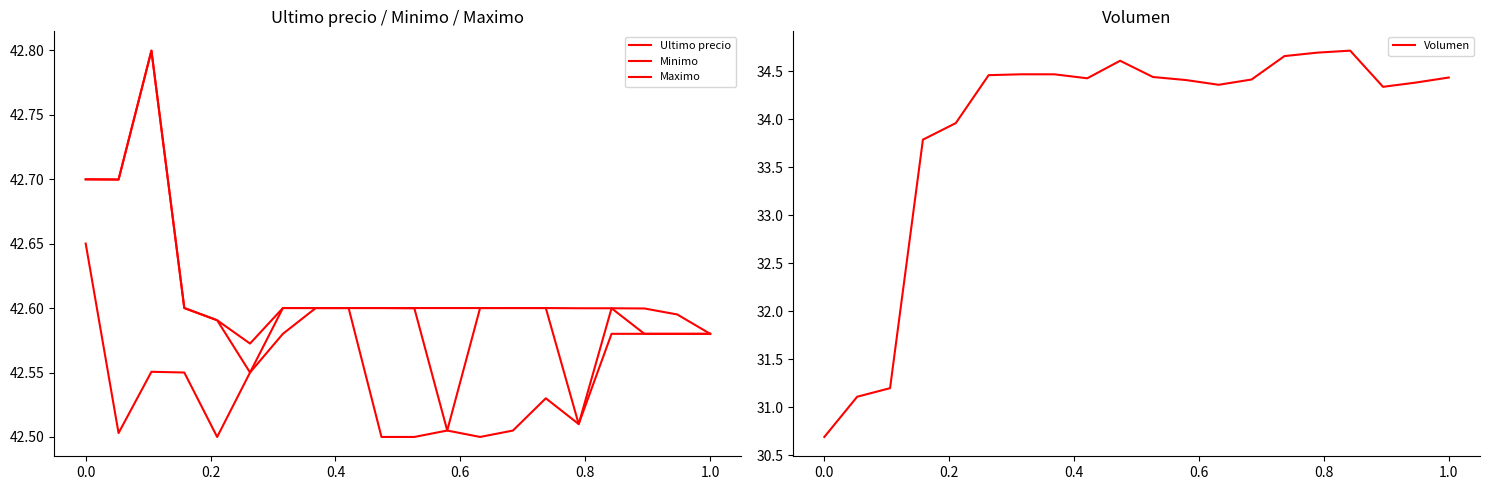

What is the difference between the maximum and minimum values in the Volumen series?

4.0